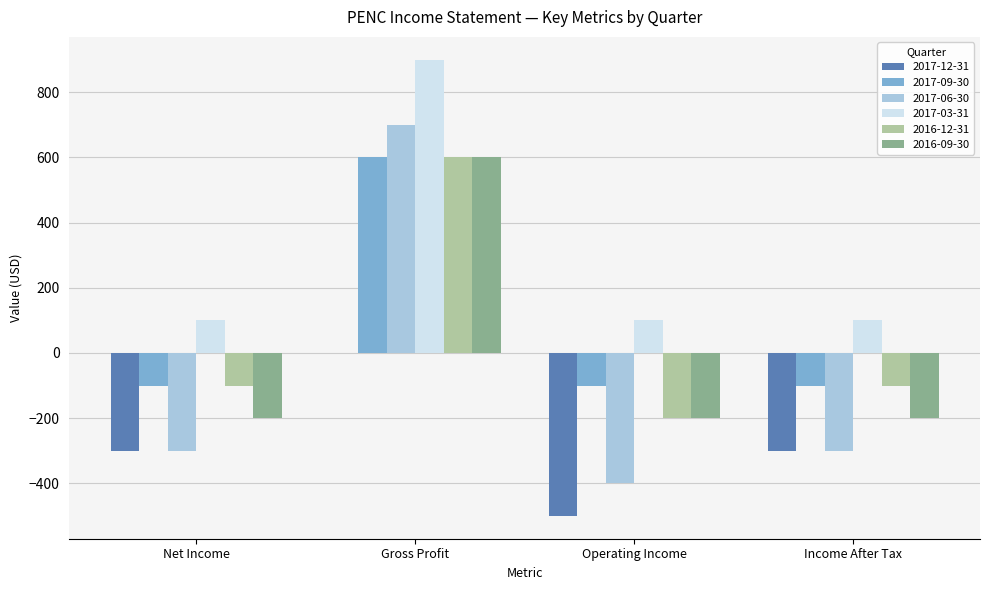

Reading left to right, what are all the values shown in this chart?

2017-12-31: Net Income=-300	Gross Profit=0	Operating Income=-500	Income After Tax=-300
2017-09-30: Net Income=-100	Gross Profit=600	Operating Income=-100	Income After Tax=-100
2017-06-30: Net Income=-300	Gross Profit=700	Operating Income=-400	Income After Tax=-300
2017-03-31: Net Income=100	Gross Profit=900	Operating Income=100	Income After Tax=100
2016-12-31: Net Income=-100	Gross Profit=600	Operating Income=-200	Income After Tax=-100
2016-09-30: Net Income=-200	Gross Profit=600	Operating Income=-200	Income After Tax=-200